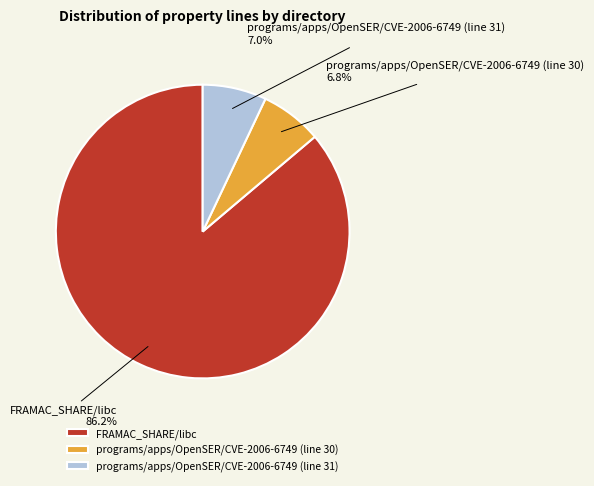

Combined, do FRAMAC_SHARE/libc and programs/apps/OpenSER/CVE-2006-6749 (line 31) account for over 50%?

Yes